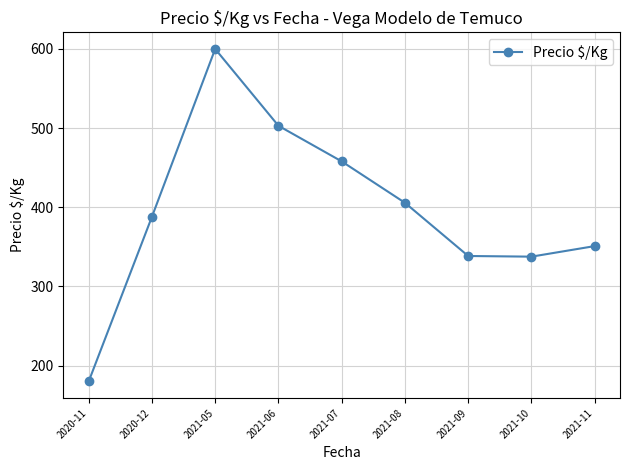

What is the sum of the values at 2020-12 and 2021-11?

739.0